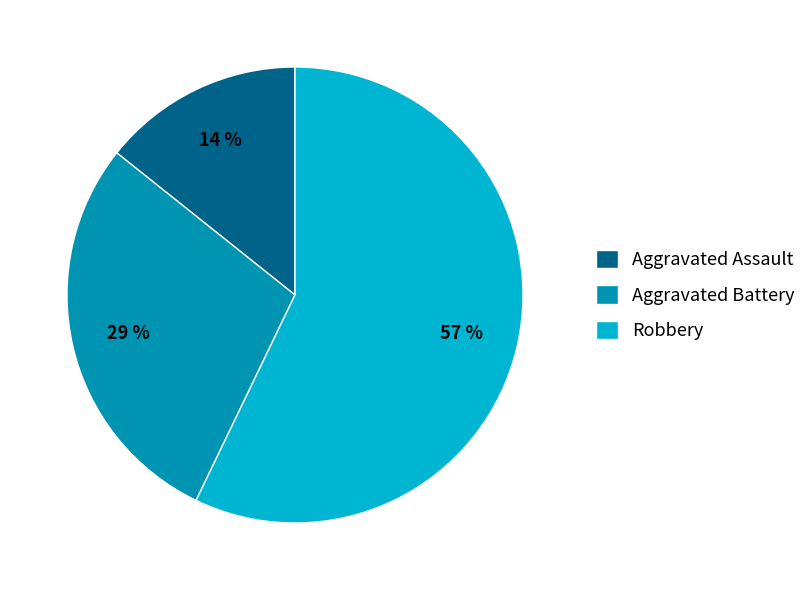

To the nearest percent, what portion does Aggravated Assault represent?

14%